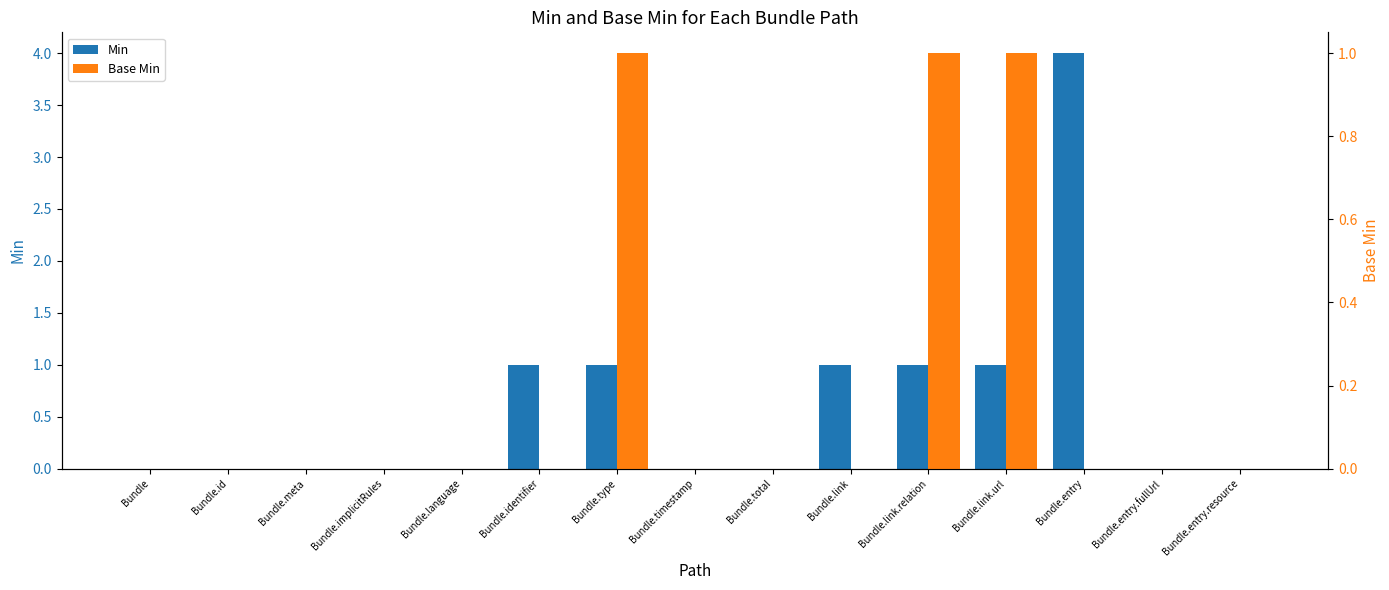

Reading left to right, transcribe all the data shown in this chart.

Min: Bundle=0	Bundle.id=0	Bundle.meta=0	Bundle.implicitRules=0	Bundle.language=0	Bundle.identifier=1	Bundle.type=1	Bundle.timestamp=0	Bundle.total=0	Bundle.link=1	Bundle.link.relation=1	Bundle.link.url=1	Bundle.entry=4	Bundle.entry.fullUrl=0	Bundle.entry.resource=0
Base Min: Bundle=0	Bundle.id=0	Bundle.meta=0	Bundle.implicitRules=0	Bundle.language=0	Bundle.identifier=0	Bundle.type=1	Bundle.timestamp=0	Bundle.total=0	Bundle.link=0	Bundle.link.relation=1	Bundle.link.url=1	Bundle.entry=0	Bundle.entry.fullUrl=0	Bundle.entry.resource=0